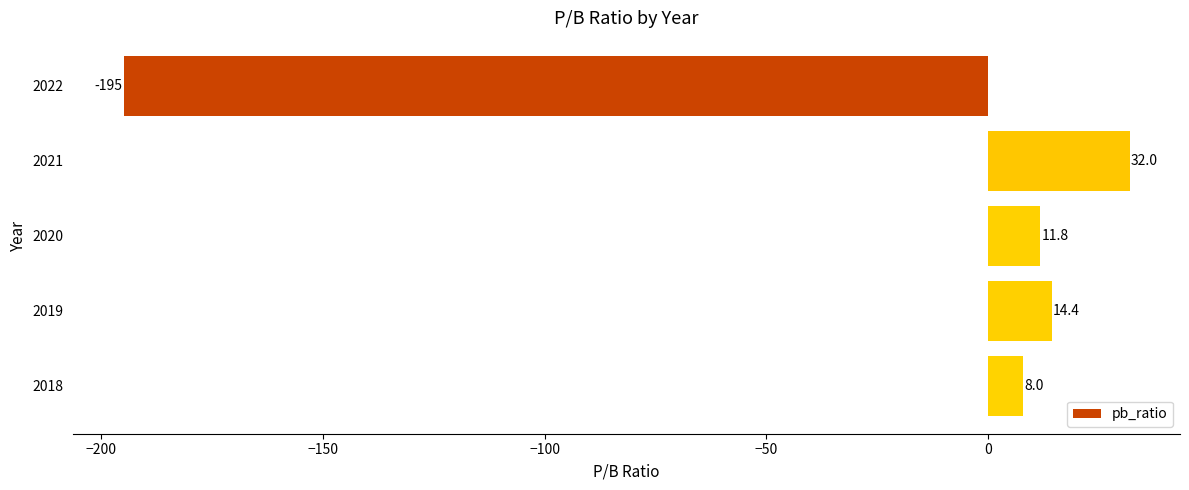

Reading top to bottom, extract all data points from this chart.

-195.0	32.0	11.8	14.4	8.0